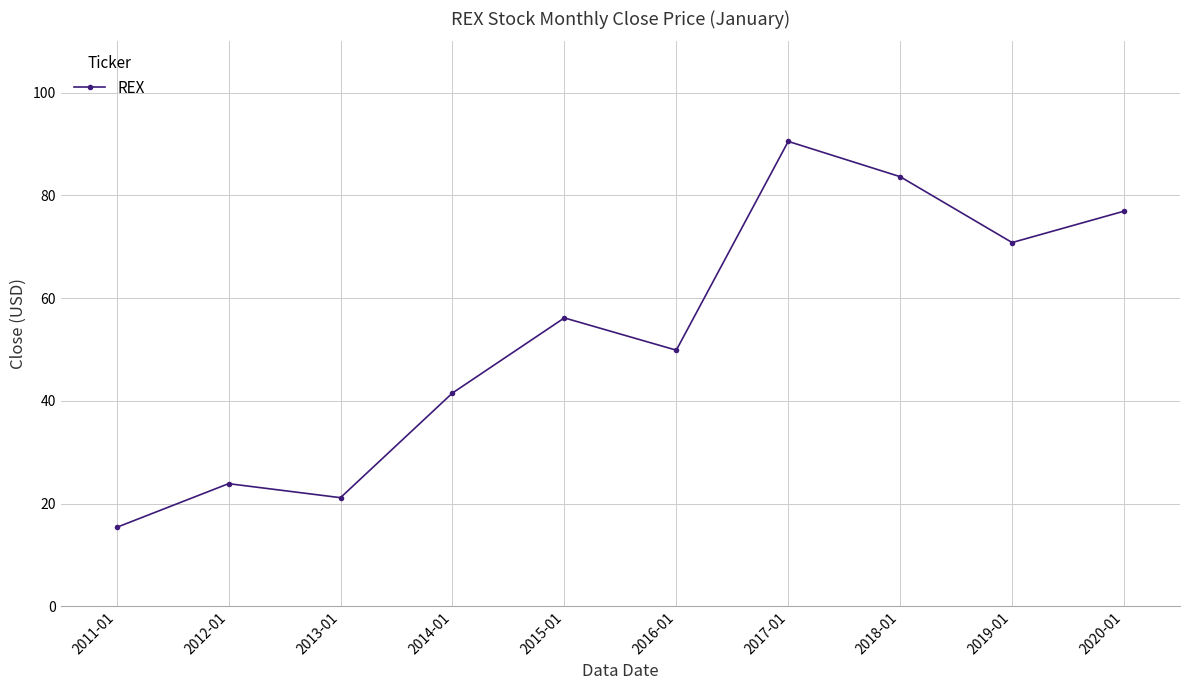

Which category has the highest value across all series?

2017-01